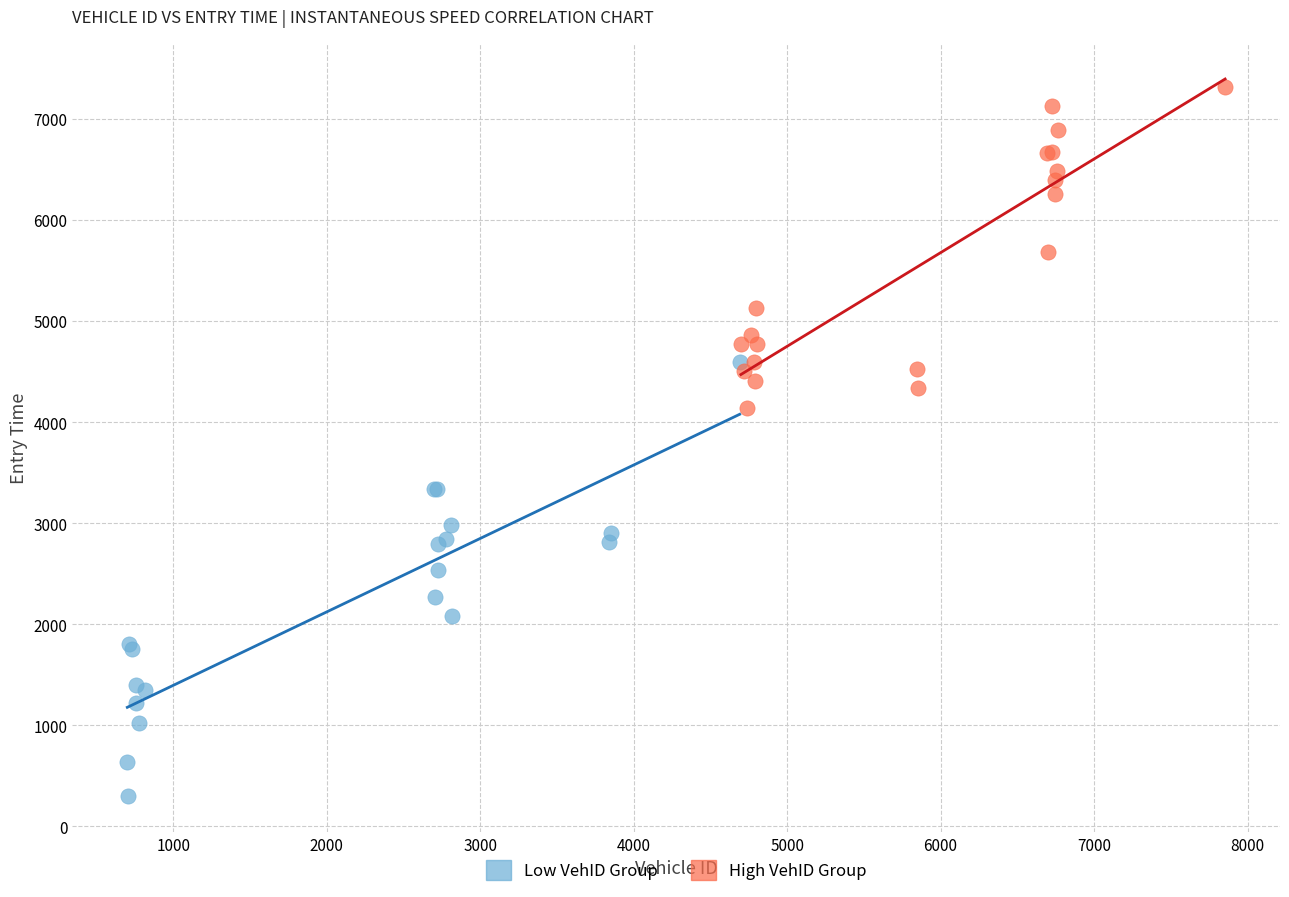

Which series has the largest Y range (max minus min)?

Low VehID Group